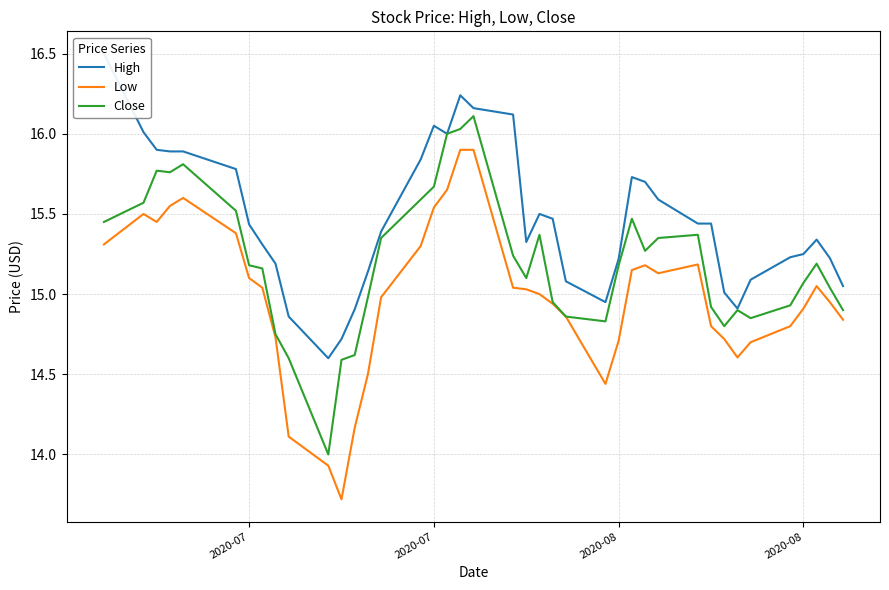

How many values in the Low series exceed 15?

20